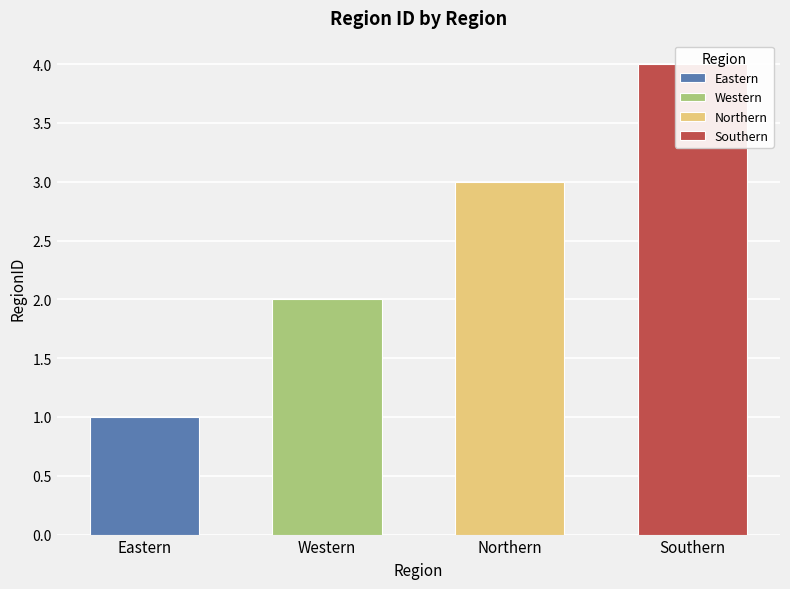

Which category has the highest value across all series?

Southern